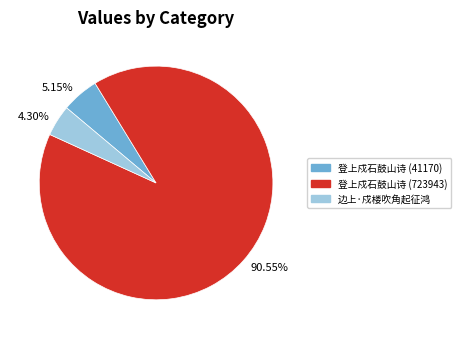

To the nearest percent, what is the difference between the 登上戍石鼓山诗 (41170) and 登上戍石鼓山诗 (723943) slice percentages?

85%